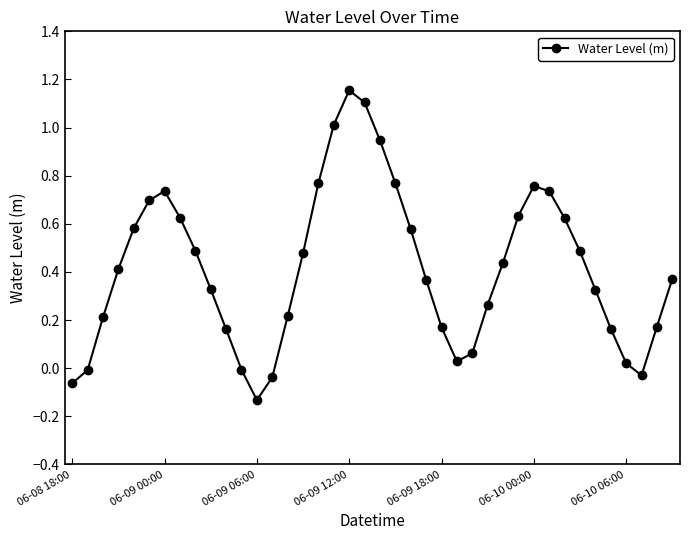

What is the sum of all values?

16.6